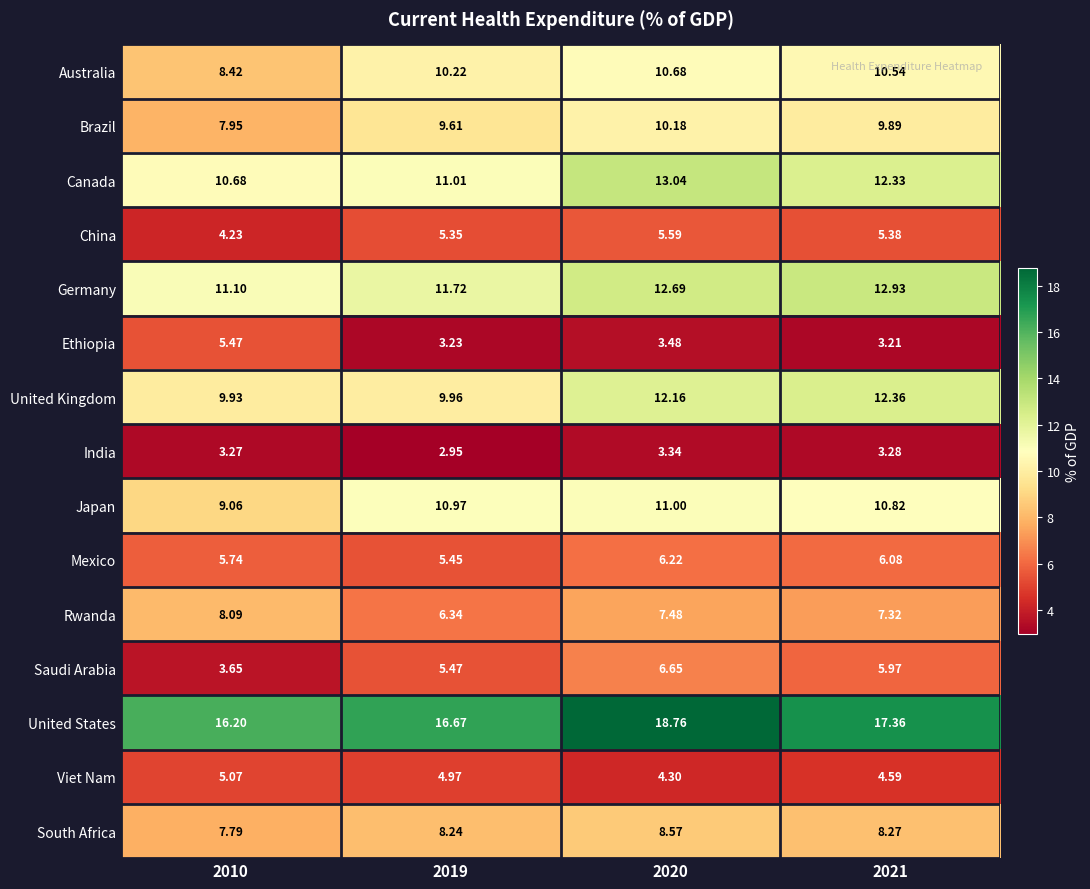

Which series changed the most between 2010 and 2021?

United Kingdom